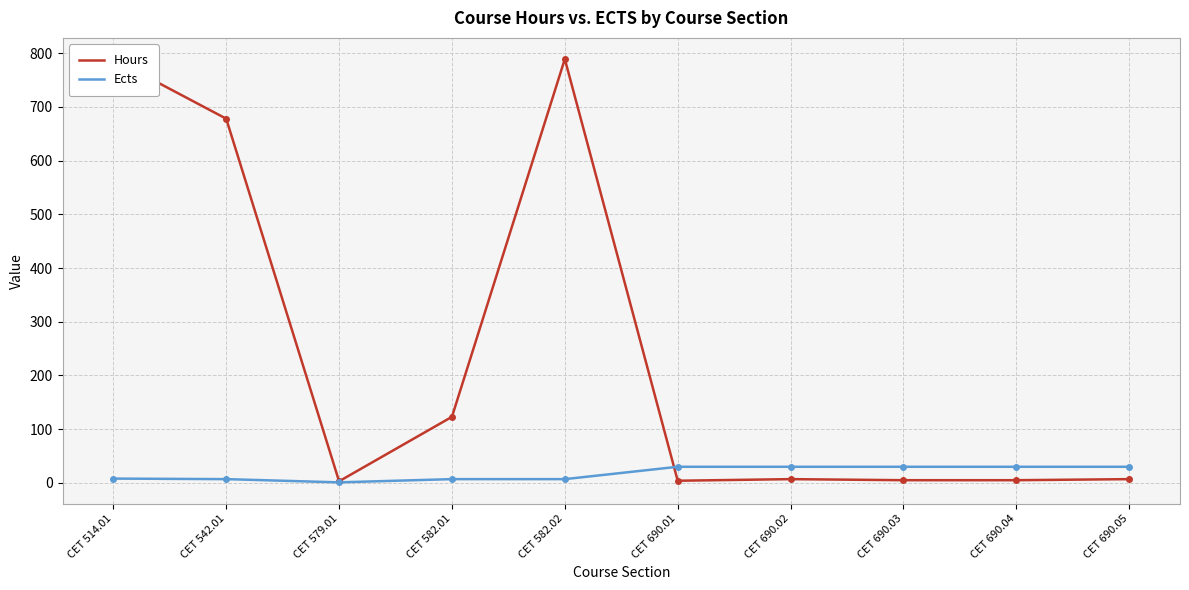

Which series ends up on top after the final intersection of Ects and Hours?

Ects